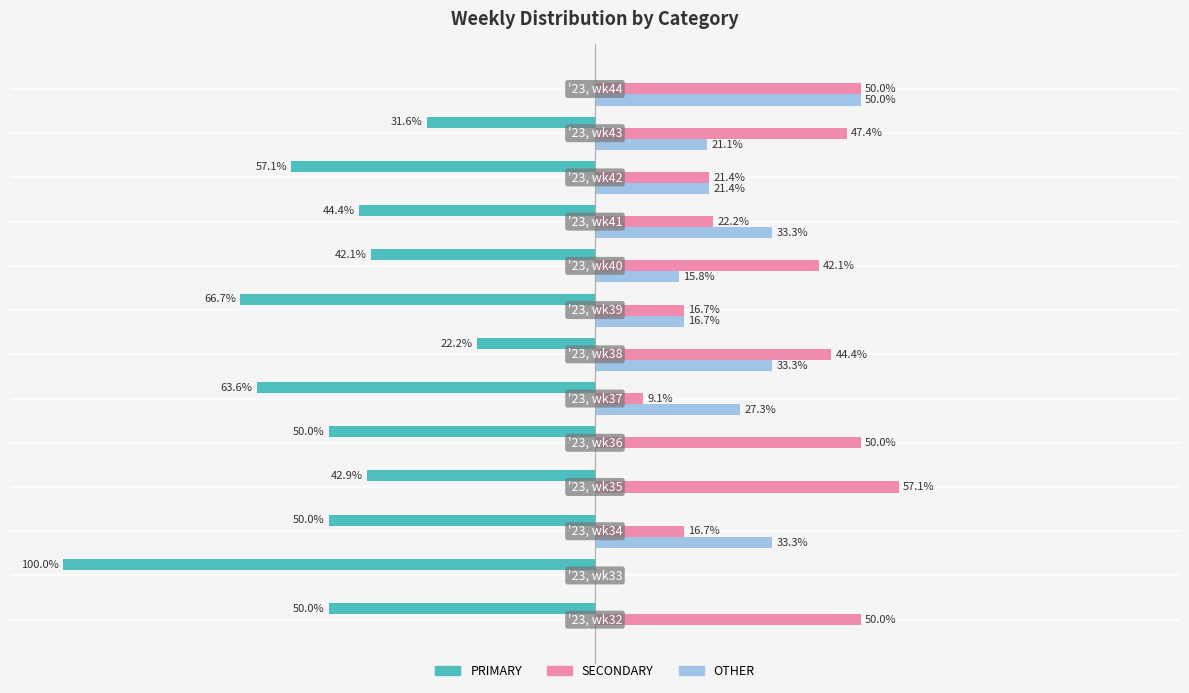

Which series has the largest total across all categories?

SECONDARY